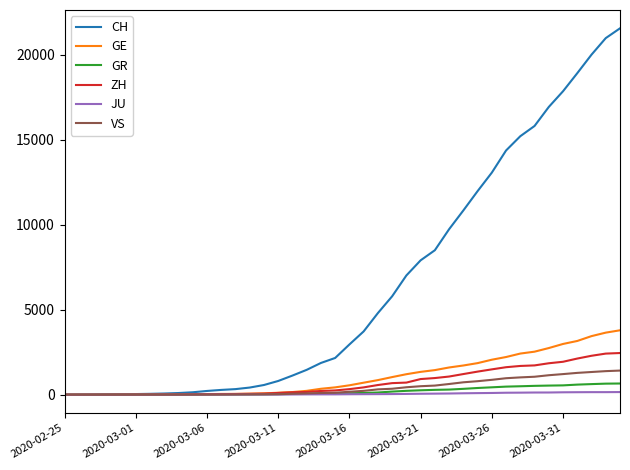

What are all the series names shown in the legend?

CH, GE, GR, ZH, JU, VS